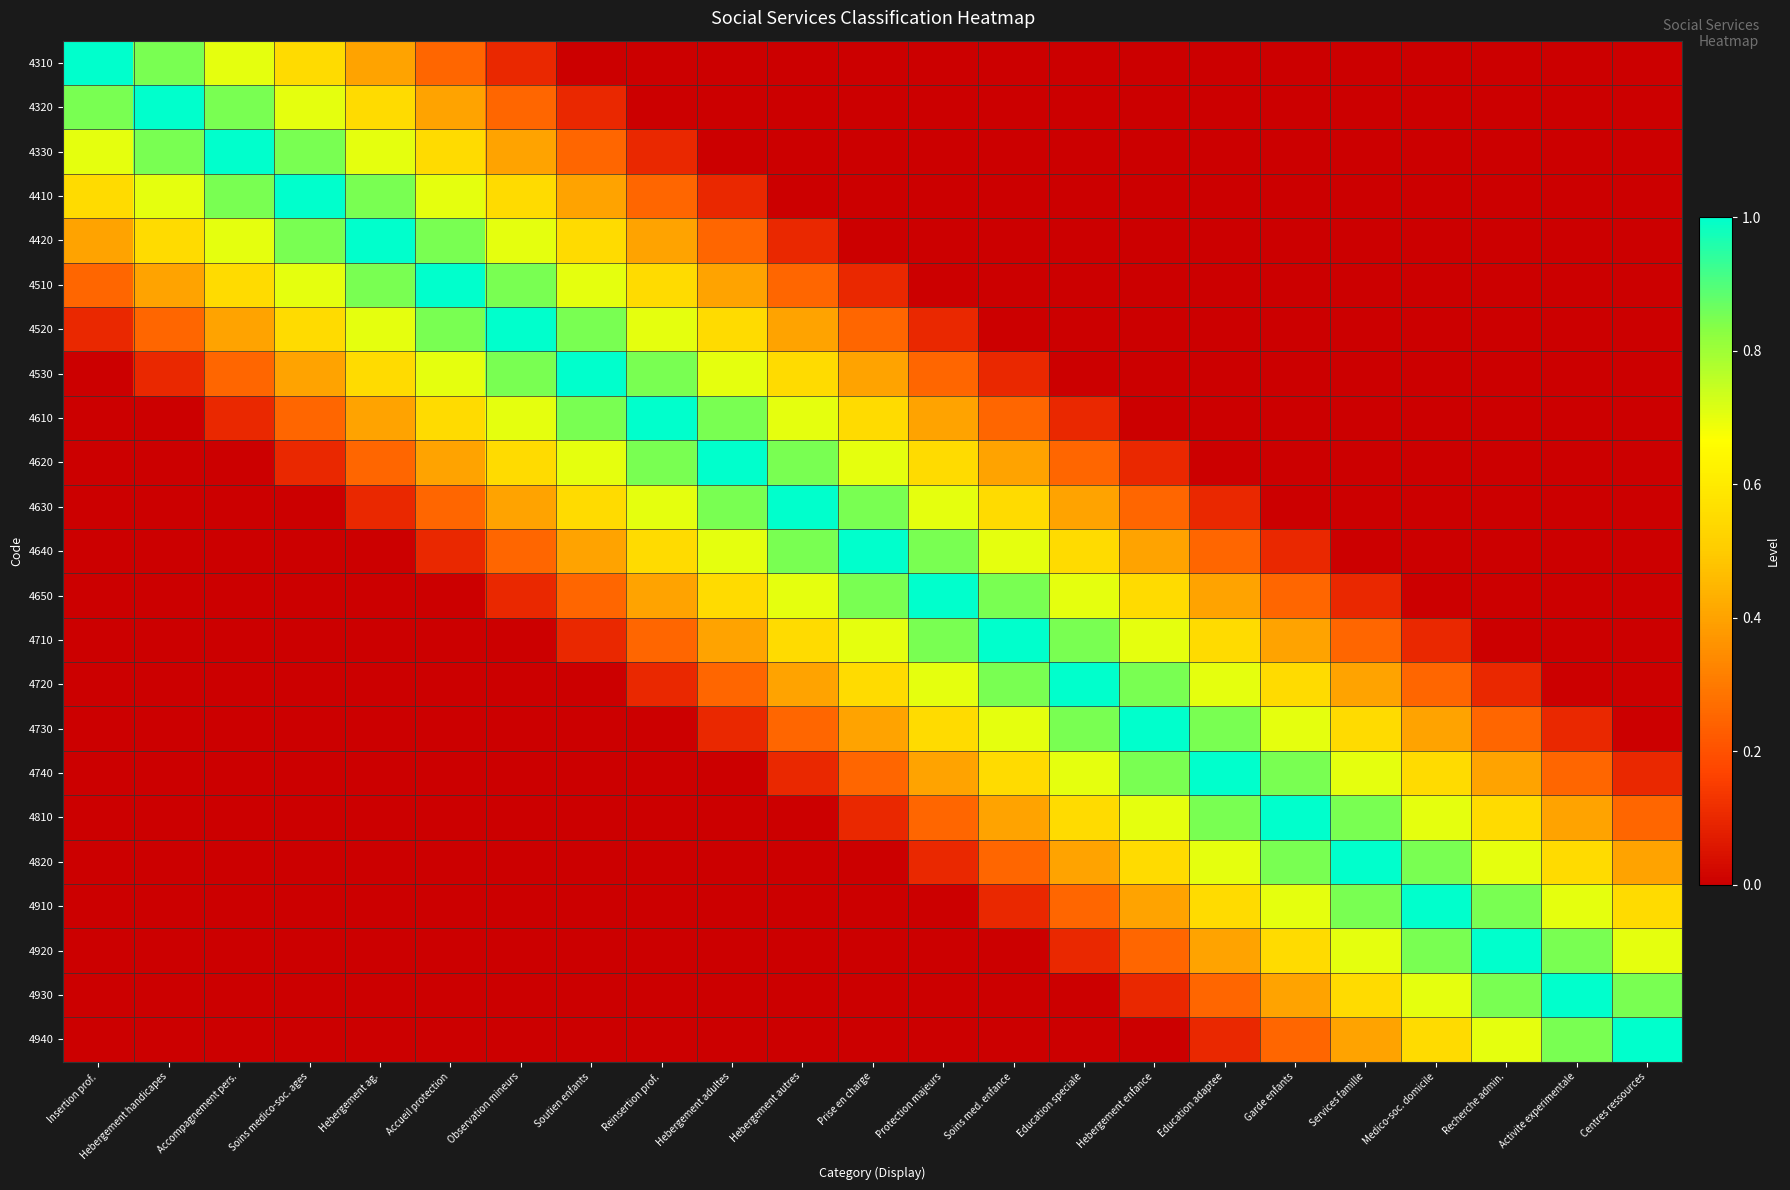

Reading left to right, list all the values displayed in this chart.

4310: Insertion prof.=1.0	Hebergement handicapes=0.8	Accompagnement pers.=0.7	Soins medico-soc. ages=0.6	Hebergement ag.=0.4	Accueil protection=0.2	Observation mineurs=0.1	Soutien enfants=0.0	Reinsertion prof.=0.0	Hebergement adultes=0.0	Hebergement autres=0.0	Prise en charge=0.0	Protection majeurs=0.0	Soins med. enfance=0.0	Education speciale=0.0	Hebergement enfance=0.0	Education adaptee=0.0	Garde enfants=0.0	Services famille=0.0	Medico-soc. domicile=0.0	Recherche admin.=0.0	Activite experimentale=0.0	Centres ressources=0.0
4320: Insertion prof.=0.8	Hebergement handicapes=1.0	Accompagnement pers.=0.8	Soins medico-soc. ages=0.7	Hebergement ag.=0.6	Accueil protection=0.4	Observation mineurs=0.2	Soutien enfants=0.1	Reinsertion prof.=0.0	Hebergement adultes=0.0	Hebergement autres=0.0	Prise en charge=0.0	Protection majeurs=0.0	Soins med. enfance=0.0	Education speciale=0.0	Hebergement enfance=0.0	Education adaptee=0.0	Garde enfants=0.0	Services famille=0.0	Medico-soc. domicile=0.0	Recherche admin.=0.0	Activite experimentale=0.0	Centres ressources=0.0
4330: Insertion prof.=0.7	Hebergement handicapes=0.8	Accompagnement pers.=1.0	Soins medico-soc. ages=0.8	Hebergement ag.=0.7	Accueil protection=0.6	Observation mineurs=0.4	Soutien enfants=0.2	Reinsertion prof.=0.1	Hebergement adultes=0.0	Hebergement autres=0.0	Prise en charge=0.0	Protection majeurs=0.0	Soins med. enfance=0.0	Education speciale=0.0	Hebergement enfance=0.0	Education adaptee=0.0	Garde enfants=0.0	Services famille=0.0	Medico-soc. domicile=0.0	Recherche admin.=0.0	Activite experimentale=0.0	Centres ressources=0.0
4410: Insertion prof.=0.6	Hebergement handicapes=0.7	Accompagnement pers.=0.8	Soins medico-soc. ages=1.0	Hebergement ag.=0.8	Accueil protection=0.7	Observation mineurs=0.6	Soutien enfants=0.4	Reinsertion prof.=0.2	Hebergement adultes=0.1	Hebergement autres=0.0	Prise en charge=0.0	Protection majeurs=0.0	Soins med. enfance=0.0	Education speciale=0.0	Hebergement enfance=0.0	Education adaptee=0.0	Garde enfants=0.0	Services famille=0.0	Medico-soc. domicile=0.0	Recherche admin.=0.0	Activite experimentale=0.0	Centres ressources=0.0
4420: Insertion prof.=0.4	Hebergement handicapes=0.6	Accompagnement pers.=0.7	Soins medico-soc. ages=0.8	Hebergement ag.=1.0	Accueil protection=0.8	Observation mineurs=0.7	Soutien enfants=0.6	Reinsertion prof.=0.4	Hebergement adultes=0.2	Hebergement autres=0.1	Prise en charge=0.0	Protection majeurs=0.0	Soins med. enfance=0.0	Education speciale=0.0	Hebergement enfance=0.0	Education adaptee=0.0	Garde enfants=0.0	Services famille=0.0	Medico-soc. domicile=0.0	Recherche admin.=0.0	Activite experimentale=0.0	Centres ressources=0.0
4510: Insertion prof.=0.2	Hebergement handicapes=0.4	Accompagnement pers.=0.6	Soins medico-soc. ages=0.7	Hebergement ag.=0.8	Accueil protection=1.0	Observation mineurs=0.8	Soutien enfants=0.7	Reinsertion prof.=0.6	Hebergement adultes=0.4	Hebergement autres=0.2	Prise en charge=0.1	Protection majeurs=0.0	Soins med. enfance=0.0	Education speciale=0.0	Hebergement enfance=0.0	Education adaptee=0.0	Garde enfants=0.0	Services famille=0.0	Medico-soc. domicile=0.0	Recherche admin.=0.0	Activite experimentale=0.0	Centres ressources=0.0
4520: Insertion prof.=0.1	Hebergement handicapes=0.2	Accompagnement pers.=0.4	Soins medico-soc. ages=0.6	Hebergement ag.=0.7	Accueil protection=0.8	Observation mineurs=1.0	Soutien enfants=0.8	Reinsertion prof.=0.7	Hebergement adultes=0.6	Hebergement autres=0.4	Prise en charge=0.2	Protection majeurs=0.1	Soins med. enfance=0.0	Education speciale=0.0	Hebergement enfance=0.0	Education adaptee=0.0	Garde enfants=0.0	Services famille=0.0	Medico-soc. domicile=0.0	Recherche admin.=0.0	Activite experimentale=0.0	Centres ressources=0.0
4530: Insertion prof.=0.0	Hebergement handicapes=0.1	Accompagnement pers.=0.2	Soins medico-soc. ages=0.4	Hebergement ag.=0.6	Accueil protection=0.7	Observation mineurs=0.8	Soutien enfants=1.0	Reinsertion prof.=0.8	Hebergement adultes=0.7	Hebergement autres=0.6	Prise en charge=0.4	Protection majeurs=0.2	Soins med. enfance=0.1	Education speciale=0.0	Hebergement enfance=0.0	Education adaptee=0.0	Garde enfants=0.0	Services famille=0.0	Medico-soc. domicile=0.0	Recherche admin.=0.0	Activite experimentale=0.0	Centres ressources=0.0
4610: Insertion prof.=0.0	Hebergement handicapes=0.0	Accompagnement pers.=0.1	Soins medico-soc. ages=0.2	Hebergement ag.=0.4	Accueil protection=0.6	Observation mineurs=0.7	Soutien enfants=0.8	Reinsertion prof.=1.0	Hebergement adultes=0.8	Hebergement autres=0.7	Prise en charge=0.6	Protection majeurs=0.4	Soins med. enfance=0.2	Education speciale=0.1	Hebergement enfance=0.0	Education adaptee=0.0	Garde enfants=0.0	Services famille=0.0	Medico-soc. domicile=0.0	Recherche admin.=0.0	Activite experimentale=0.0	Centres ressources=0.0
4620: Insertion prof.=0.0	Hebergement handicapes=0.0	Accompagnement pers.=0.0	Soins medico-soc. ages=0.1	Hebergement ag.=0.2	Accueil protection=0.4	Observation mineurs=0.6	Soutien enfants=0.7	Reinsertion prof.=0.8	Hebergement adultes=1.0	Hebergement autres=0.8	Prise en charge=0.7	Protection majeurs=0.6	Soins med. enfance=0.4	Education speciale=0.2	Hebergement enfance=0.1	Education adaptee=0.0	Garde enfants=0.0	Services famille=0.0	Medico-soc. domicile=0.0	Recherche admin.=0.0	Activite experimentale=0.0	Centres ressources=0.0
4630: Insertion prof.=0.0	Hebergement handicapes=0.0	Accompagnement pers.=0.0	Soins medico-soc. ages=0.0	Hebergement ag.=0.1	Accueil protection=0.2	Observation mineurs=0.4	Soutien enfants=0.6	Reinsertion prof.=0.7	Hebergement adultes=0.8	Hebergement autres=1.0	Prise en charge=0.8	Protection majeurs=0.7	Soins med. enfance=0.6	Education speciale=0.4	Hebergement enfance=0.2	Education adaptee=0.1	Garde enfants=0.0	Services famille=0.0	Medico-soc. domicile=0.0	Recherche admin.=0.0	Activite experimentale=0.0	Centres ressources=0.0
4640: Insertion prof.=0.0	Hebergement handicapes=0.0	Accompagnement pers.=0.0	Soins medico-soc. ages=0.0	Hebergement ag.=0.0	Accueil protection=0.1	Observation mineurs=0.2	Soutien enfants=0.4	Reinsertion prof.=0.6	Hebergement adultes=0.7	Hebergement autres=0.8	Prise en charge=1.0	Protection majeurs=0.8	Soins med. enfance=0.7	Education speciale=0.6	Hebergement enfance=0.4	Education adaptee=0.2	Garde enfants=0.1	Services famille=0.0	Medico-soc. domicile=0.0	Recherche admin.=0.0	Activite experimentale=0.0	Centres ressources=0.0
4650: Insertion prof.=0.0	Hebergement handicapes=0.0	Accompagnement pers.=0.0	Soins medico-soc. ages=0.0	Hebergement ag.=0.0	Accueil protection=0.0	Observation mineurs=0.1	Soutien enfants=0.2	Reinsertion prof.=0.4	Hebergement adultes=0.6	Hebergement autres=0.7	Prise en charge=0.8	Protection majeurs=1.0	Soins med. enfance=0.8	Education speciale=0.7	Hebergement enfance=0.6	Education adaptee=0.4	Garde enfants=0.2	Services famille=0.1	Medico-soc. domicile=0.0	Recherche admin.=0.0	Activite experimentale=0.0	Centres ressources=0.0
4710: Insertion prof.=0.0	Hebergement handicapes=0.0	Accompagnement pers.=0.0	Soins medico-soc. ages=0.0	Hebergement ag.=0.0	Accueil protection=0.0	Observation mineurs=0.0	Soutien enfants=0.1	Reinsertion prof.=0.2	Hebergement adultes=0.4	Hebergement autres=0.6	Prise en charge=0.7	Protection majeurs=0.8	Soins med. enfance=1.0	Education speciale=0.8	Hebergement enfance=0.7	Education adaptee=0.6	Garde enfants=0.4	Services famille=0.2	Medico-soc. domicile=0.1	Recherche admin.=0.0	Activite experimentale=0.0	Centres ressources=0.0
4720: Insertion prof.=0.0	Hebergement handicapes=0.0	Accompagnement pers.=0.0	Soins medico-soc. ages=0.0	Hebergement ag.=0.0	Accueil protection=0.0	Observation mineurs=0.0	Soutien enfants=0.0	Reinsertion prof.=0.1	Hebergement adultes=0.2	Hebergement autres=0.4	Prise en charge=0.6	Protection majeurs=0.7	Soins med. enfance=0.8	Education speciale=1.0	Hebergement enfance=0.8	Education adaptee=0.7	Garde enfants=0.6	Services famille=0.4	Medico-soc. domicile=0.2	Recherche admin.=0.1	Activite experimentale=0.0	Centres ressources=0.0
4730: Insertion prof.=0.0	Hebergement handicapes=0.0	Accompagnement pers.=0.0	Soins medico-soc. ages=0.0	Hebergement ag.=0.0	Accueil protection=0.0	Observation mineurs=0.0	Soutien enfants=0.0	Reinsertion prof.=0.0	Hebergement adultes=0.1	Hebergement autres=0.2	Prise en charge=0.4	Protection majeurs=0.6	Soins med. enfance=0.7	Education speciale=0.8	Hebergement enfance=1.0	Education adaptee=0.8	Garde enfants=0.7	Services famille=0.6	Medico-soc. domicile=0.4	Recherche admin.=0.2	Activite experimentale=0.1	Centres ressources=0.0
4740: Insertion prof.=0.0	Hebergement handicapes=0.0	Accompagnement pers.=0.0	Soins medico-soc. ages=0.0	Hebergement ag.=0.0	Accueil protection=0.0	Observation mineurs=0.0	Soutien enfants=0.0	Reinsertion prof.=0.0	Hebergement adultes=0.0	Hebergement autres=0.1	Prise en charge=0.2	Protection majeurs=0.4	Soins med. enfance=0.6	Education speciale=0.7	Hebergement enfance=0.8	Education adaptee=1.0	Garde enfants=0.8	Services famille=0.7	Medico-soc. domicile=0.6	Recherche admin.=0.4	Activite experimentale=0.2	Centres ressources=0.1
4810: Insertion prof.=0.0	Hebergement handicapes=0.0	Accompagnement pers.=0.0	Soins medico-soc. ages=0.0	Hebergement ag.=0.0	Accueil protection=0.0	Observation mineurs=0.0	Soutien enfants=0.0	Reinsertion prof.=0.0	Hebergement adultes=0.0	Hebergement autres=0.0	Prise en charge=0.1	Protection majeurs=0.2	Soins med. enfance=0.4	Education speciale=0.6	Hebergement enfance=0.7	Education adaptee=0.8	Garde enfants=1.0	Services famille=0.8	Medico-soc. domicile=0.7	Recherche admin.=0.6	Activite experimentale=0.4	Centres ressources=0.2
4820: Insertion prof.=0.0	Hebergement handicapes=0.0	Accompagnement pers.=0.0	Soins medico-soc. ages=0.0	Hebergement ag.=0.0	Accueil protection=0.0	Observation mineurs=0.0	Soutien enfants=0.0	Reinsertion prof.=0.0	Hebergement adultes=0.0	Hebergement autres=0.0	Prise en charge=0.0	Protection majeurs=0.1	Soins med. enfance=0.2	Education speciale=0.4	Hebergement enfance=0.6	Education adaptee=0.7	Garde enfants=0.8	Services famille=1.0	Medico-soc. domicile=0.8	Recherche admin.=0.7	Activite experimentale=0.6	Centres ressources=0.4
4910: Insertion prof.=0.0	Hebergement handicapes=0.0	Accompagnement pers.=0.0	Soins medico-soc. ages=0.0	Hebergement ag.=0.0	Accueil protection=0.0	Observation mineurs=0.0	Soutien enfants=0.0	Reinsertion prof.=0.0	Hebergement adultes=0.0	Hebergement autres=0.0	Prise en charge=0.0	Protection majeurs=0.0	Soins med. enfance=0.1	Education speciale=0.2	Hebergement enfance=0.4	Education adaptee=0.6	Garde enfants=0.7	Services famille=0.8	Medico-soc. domicile=1.0	Recherche admin.=0.8	Activite experimentale=0.7	Centres ressources=0.6
4920: Insertion prof.=0.0	Hebergement handicapes=0.0	Accompagnement pers.=0.0	Soins medico-soc. ages=0.0	Hebergement ag.=0.0	Accueil protection=0.0	Observation mineurs=0.0	Soutien enfants=0.0	Reinsertion prof.=0.0	Hebergement adultes=0.0	Hebergement autres=0.0	Prise en charge=0.0	Protection majeurs=0.0	Soins med. enfance=0.0	Education speciale=0.1	Hebergement enfance=0.2	Education adaptee=0.4	Garde enfants=0.6	Services famille=0.7	Medico-soc. domicile=0.8	Recherche admin.=1.0	Activite experimentale=0.8	Centres ressources=0.7
4930: Insertion prof.=0.0	Hebergement handicapes=0.0	Accompagnement pers.=0.0	Soins medico-soc. ages=0.0	Hebergement ag.=0.0	Accueil protection=0.0	Observation mineurs=0.0	Soutien enfants=0.0	Reinsertion prof.=0.0	Hebergement adultes=0.0	Hebergement autres=0.0	Prise en charge=0.0	Protection majeurs=0.0	Soins med. enfance=0.0	Education speciale=0.0	Hebergement enfance=0.1	Education adaptee=0.2	Garde enfants=0.4	Services famille=0.6	Medico-soc. domicile=0.7	Recherche admin.=0.8	Activite experimentale=1.0	Centres ressources=0.8
4940: Insertion prof.=0.0	Hebergement handicapes=0.0	Accompagnement pers.=0.0	Soins medico-soc. ages=0.0	Hebergement ag.=0.0	Accueil protection=0.0	Observation mineurs=0.0	Soutien enfants=0.0	Reinsertion prof.=0.0	Hebergement adultes=0.0	Hebergement autres=0.0	Prise en charge=0.0	Protection majeurs=0.0	Soins med. enfance=0.0	Education speciale=0.0	Hebergement enfance=0.0	Education adaptee=0.1	Garde enfants=0.2	Services famille=0.4	Medico-soc. domicile=0.6	Recherche admin.=0.7	Activite experimentale=0.8	Centres ressources=1.0